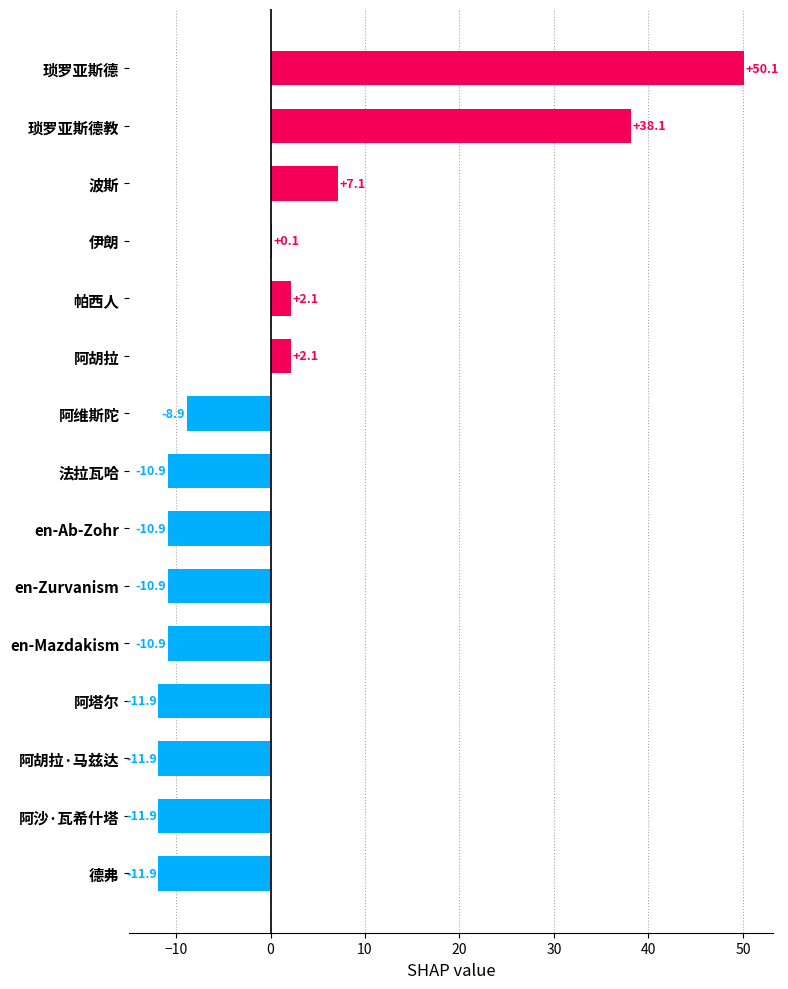

How many values are above zero?

6